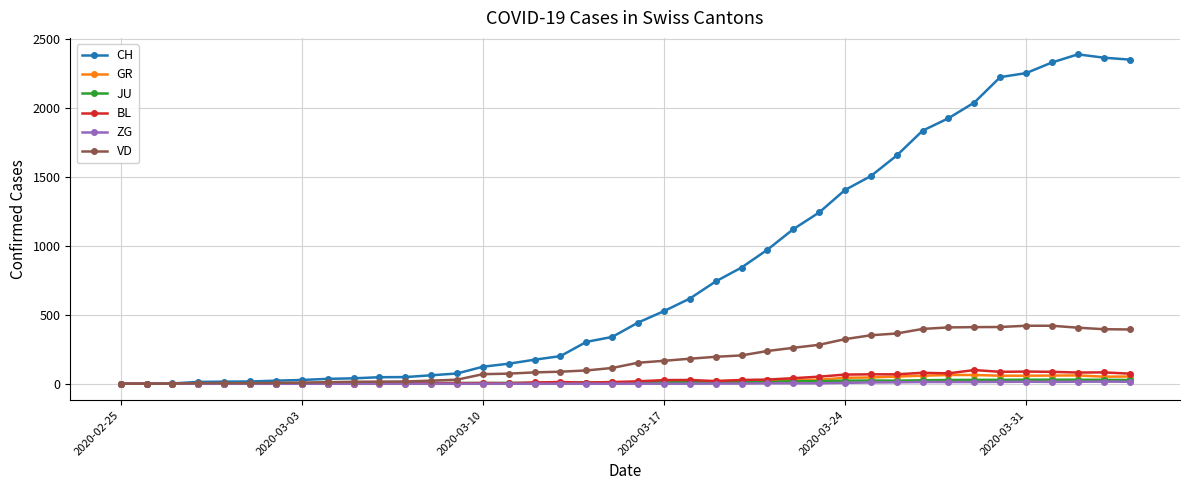

At how many categories does at least one series exceed 690?

17